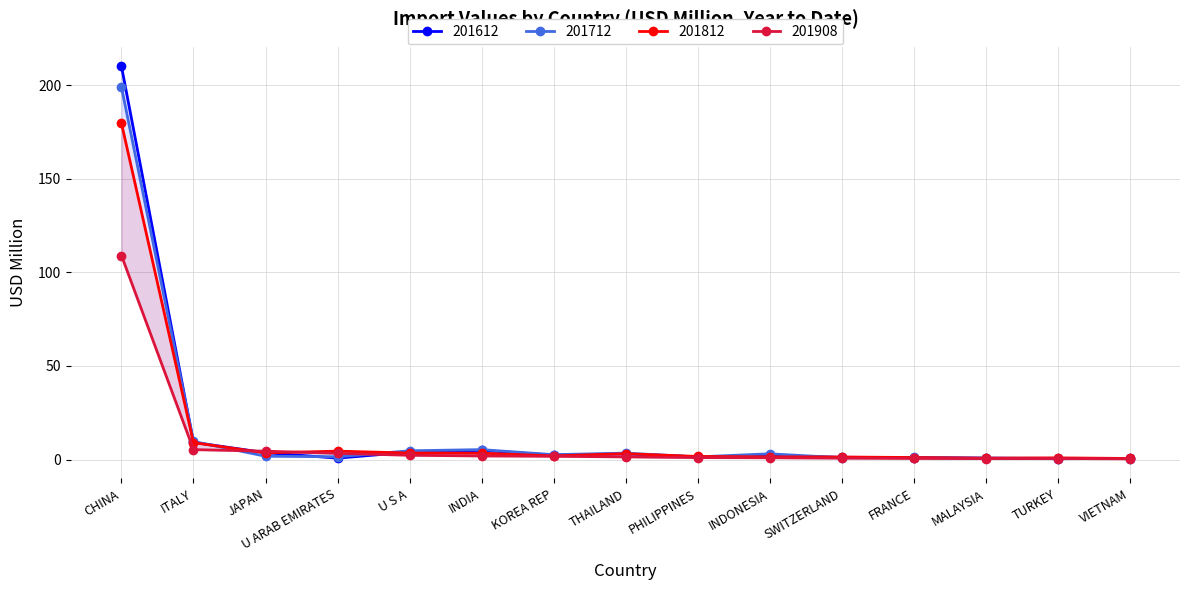

At which category does 201812 reach its first local valley?

JAPAN